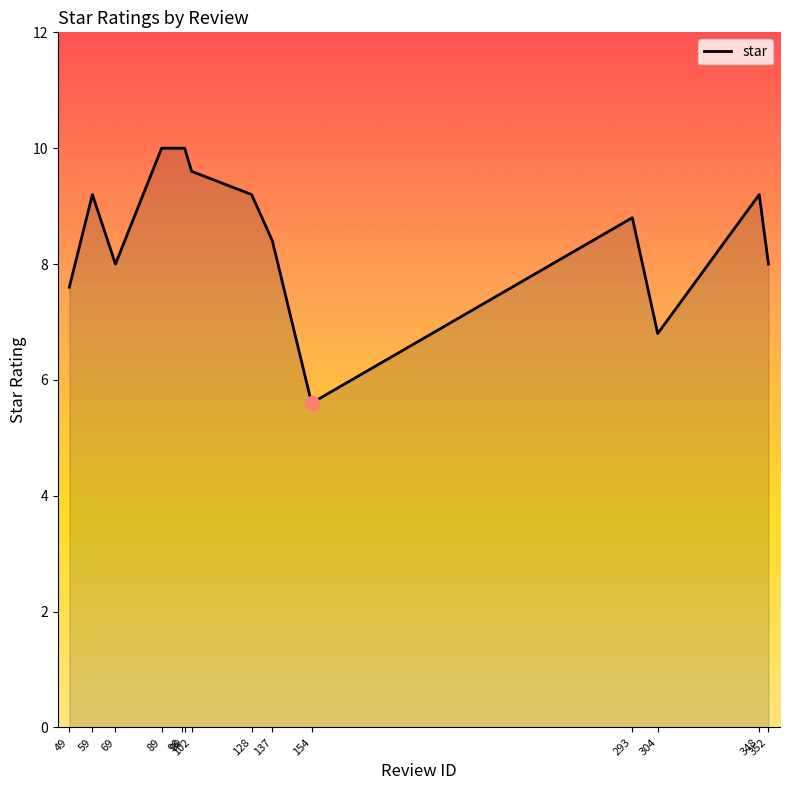

The chart shows a value of 9.6 at 102. True or false?

True